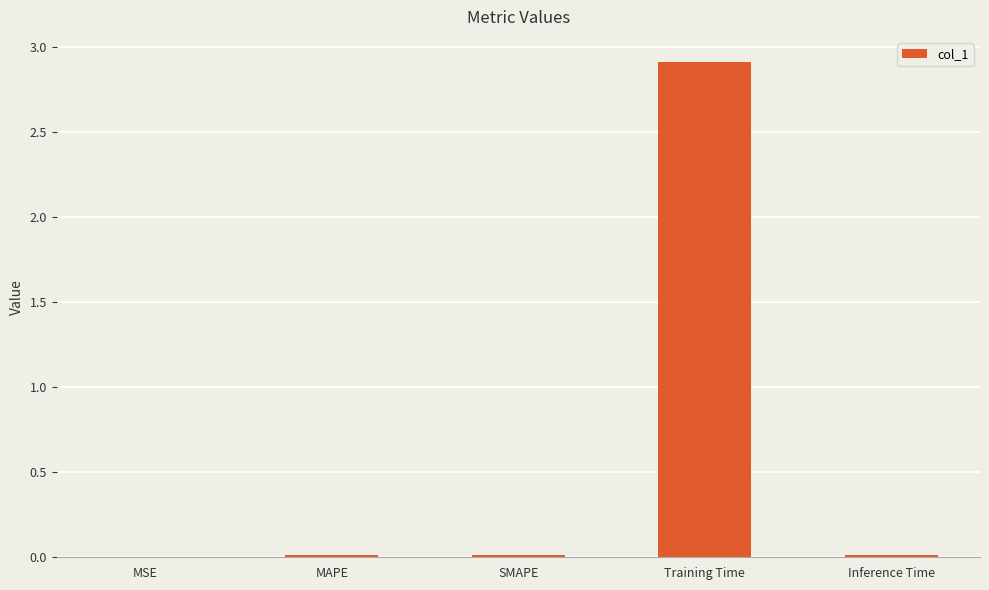

What is the maximum value shown in the chart?

2.9